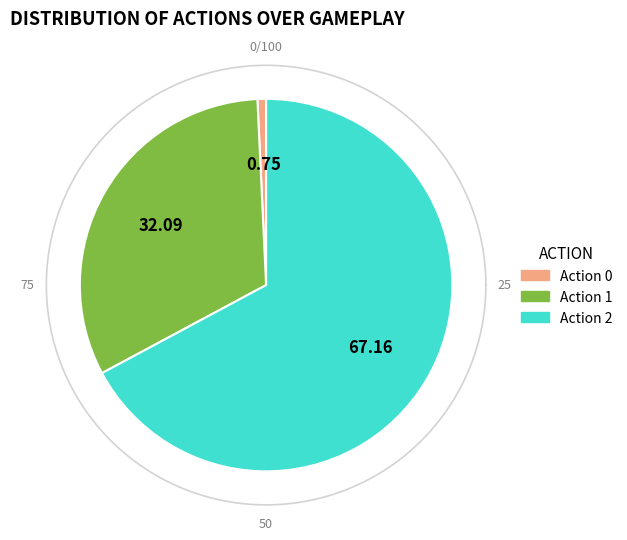

To the nearest percent, what percentage of the pie is action_2?

67%